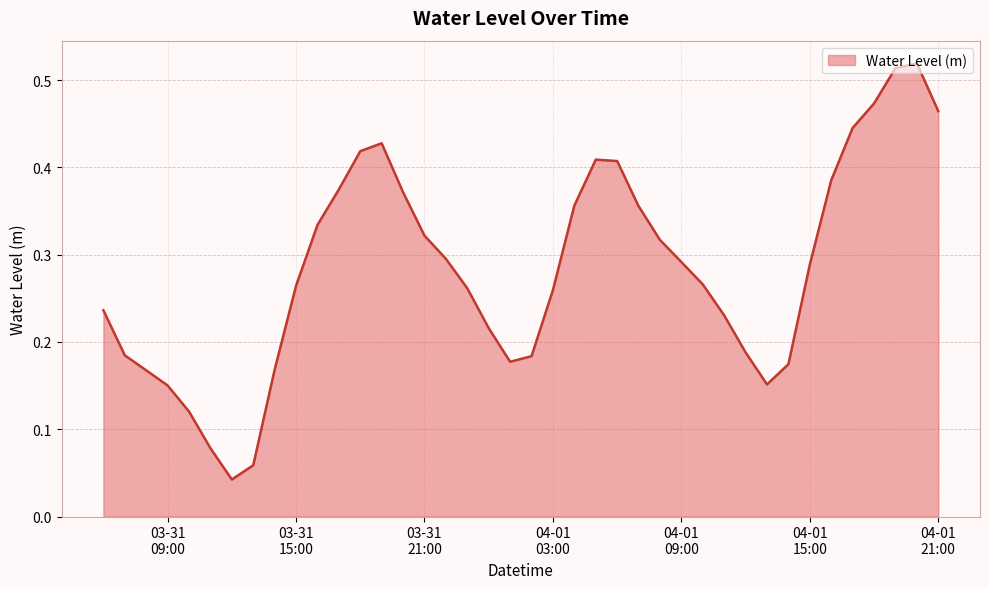

Reading left to right, what are all the values shown in this chart?

0.2	0.2	0.2	0.2	0.1	0.1	0.0	0.1	0.2	0.3	0.3	0.4	0.4	0.4	0.4	0.3	0.3	0.3	0.2	0.2	0.2	0.3	0.4	0.4	0.4	0.4	0.3	0.3	0.3	0.2	0.2	0.2	0.2	0.3	0.4	0.4	0.5	0.5	0.5	0.5